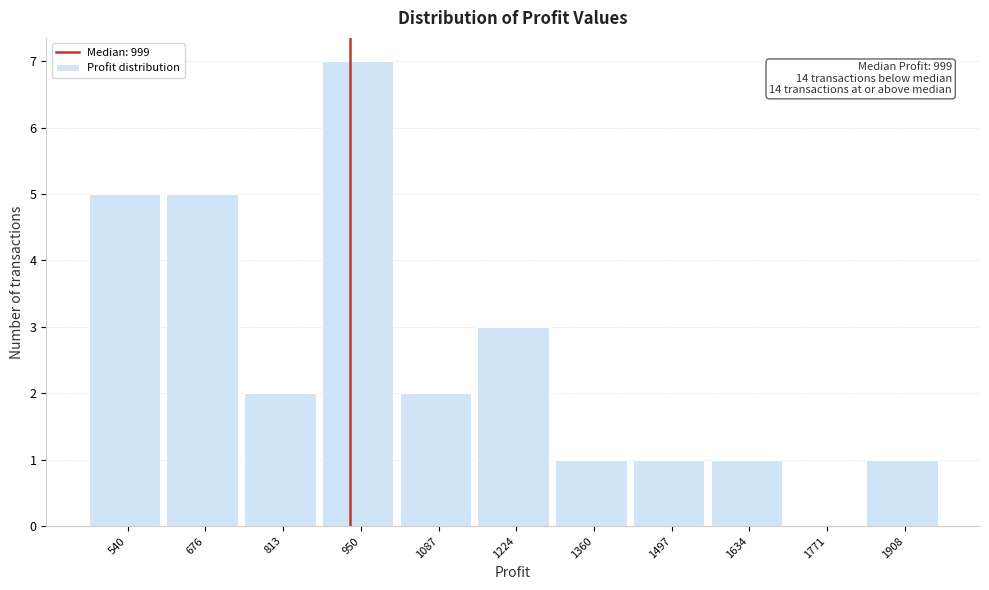

Reading right to left, extract all data points from this chart.

1908=1	1771=0	1634=1	1497=1	1360=1	1224=3	1087=2	950=7	813=2	676=5	540=5